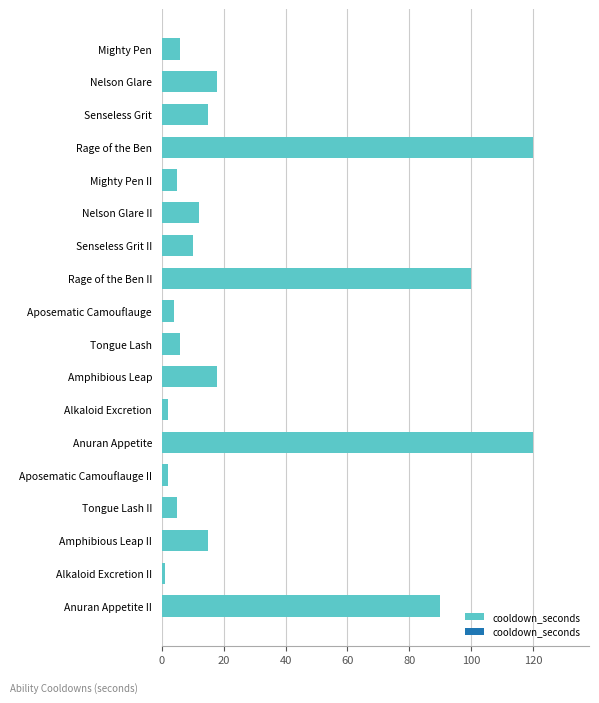

How many bars are there in total?

18